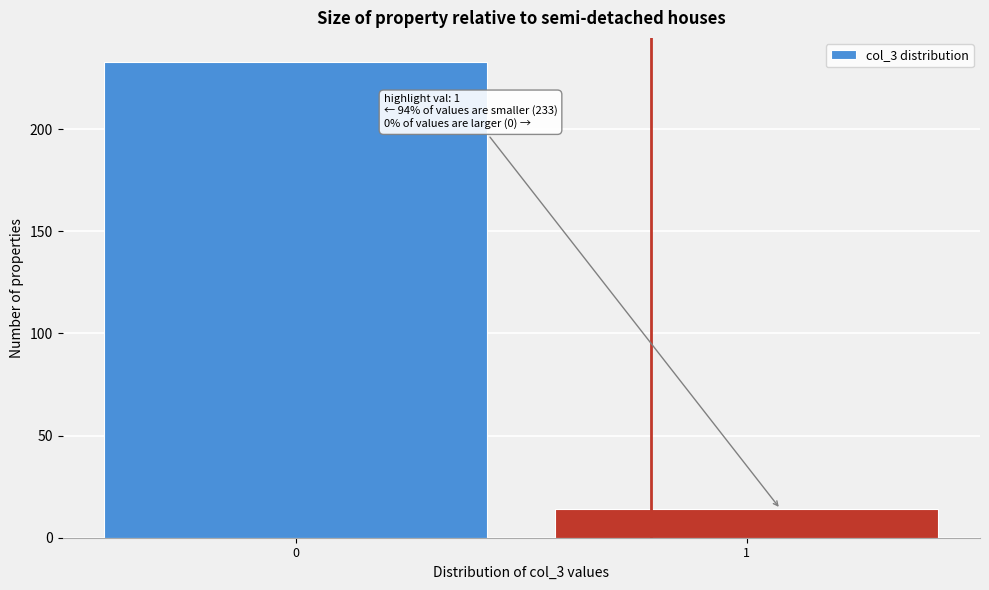

Reading left to right, what are all the values shown in this chart?

233	14